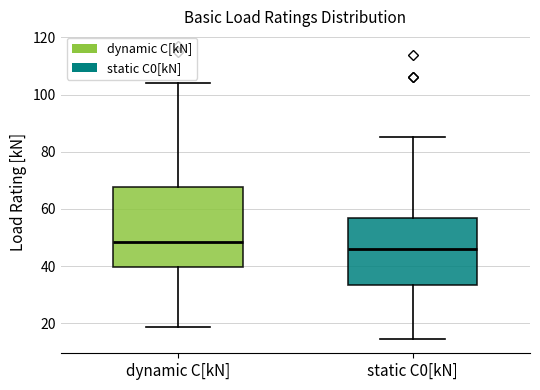

Which box's median line is the lowest?

static C0[kN]